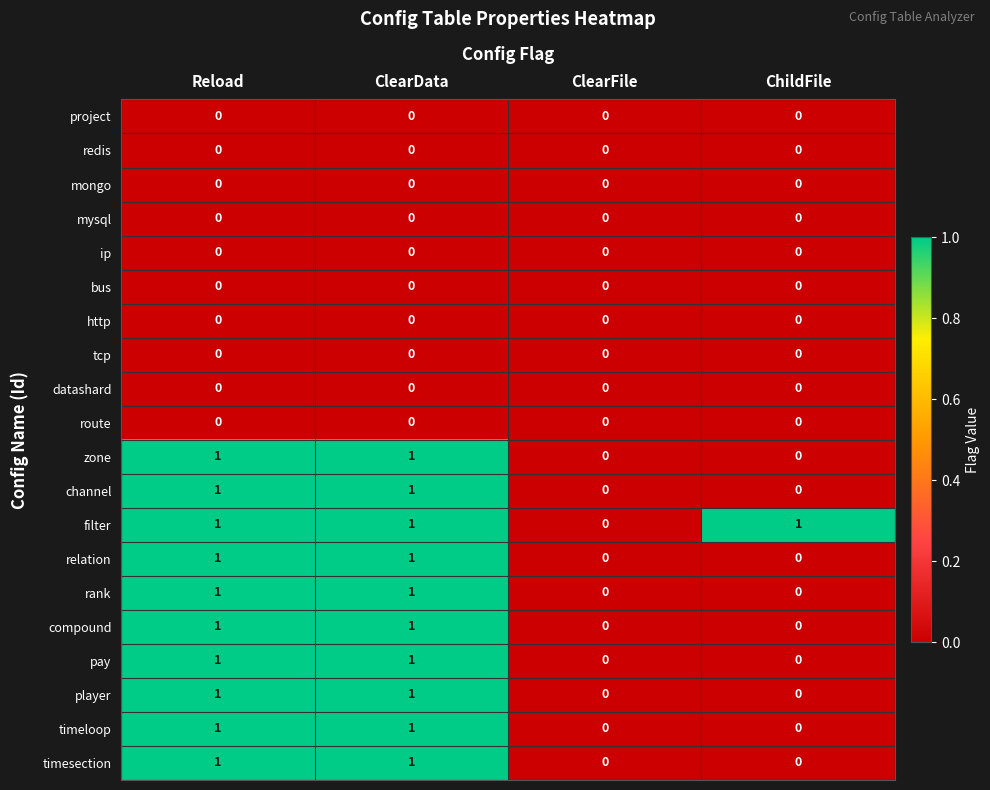

The pay series shows 1 at Reload. True or false?

True